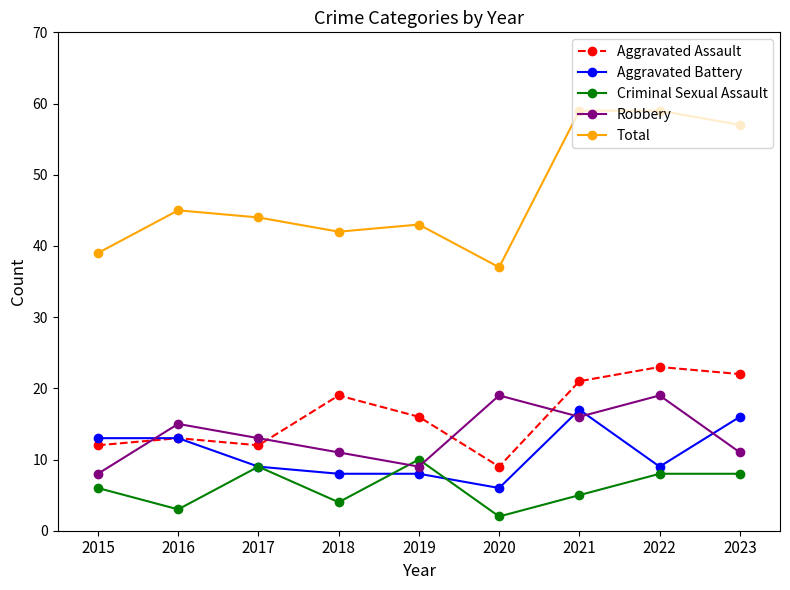

How many lines are shown in the chart?

5